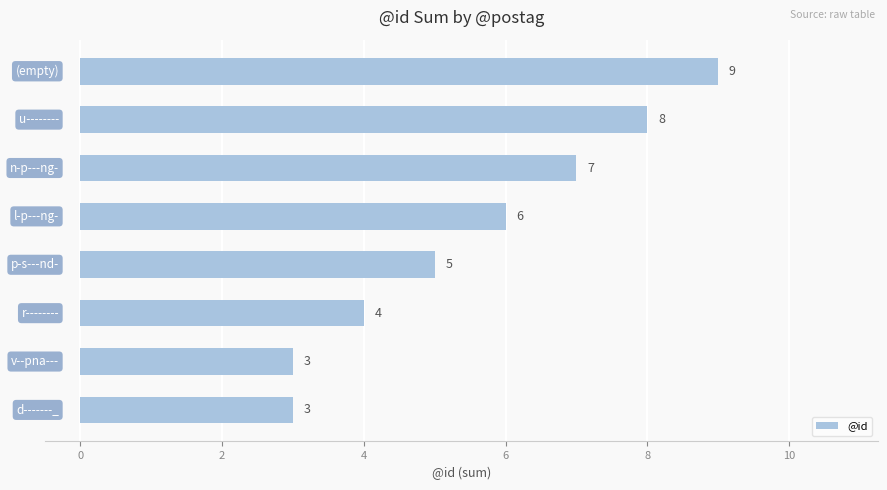

What is the average value?

6